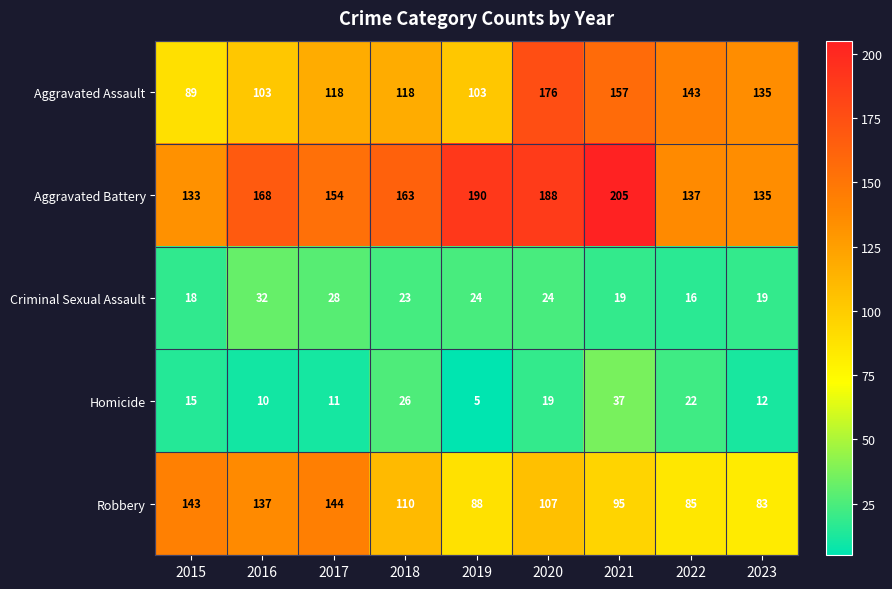

Which series has the largest range (max minus min)?

Aggravated Assault